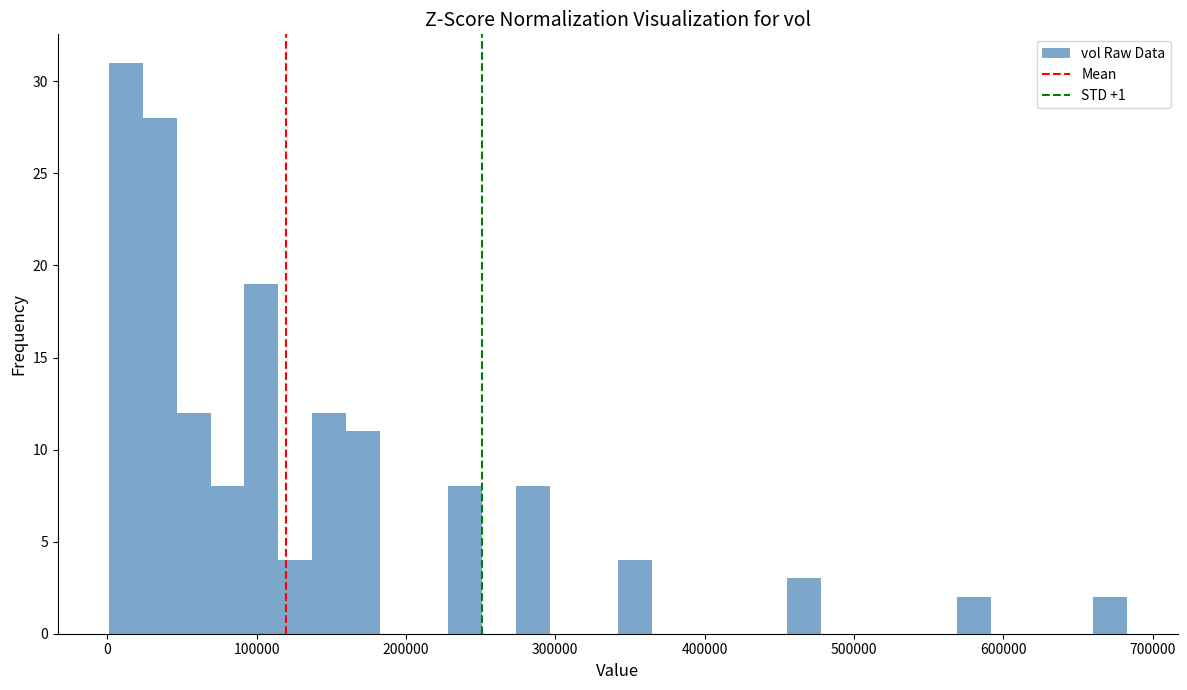

Around what value on the x-axis is the tallest bar? Give the approximate position of its centre, as read against the axis.

10000